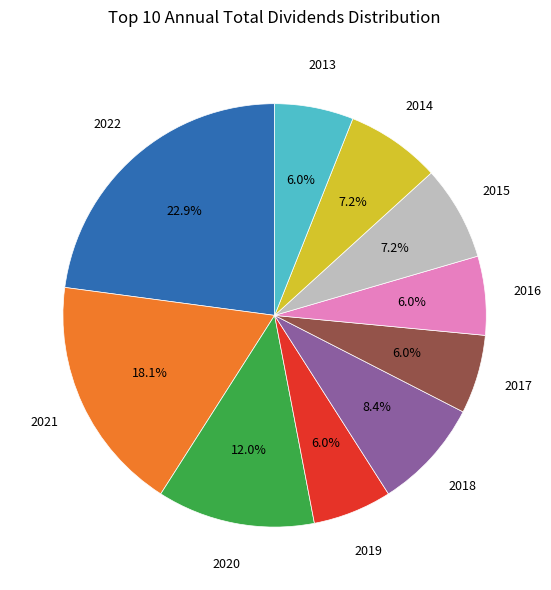

Is there a majority slice in this chart?

No